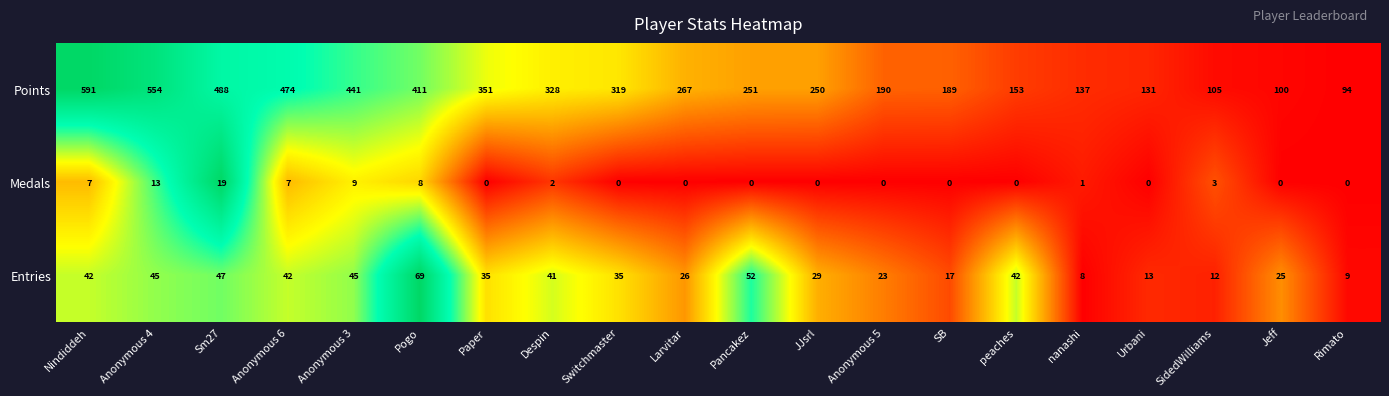

How many series are shown in this chart?

3